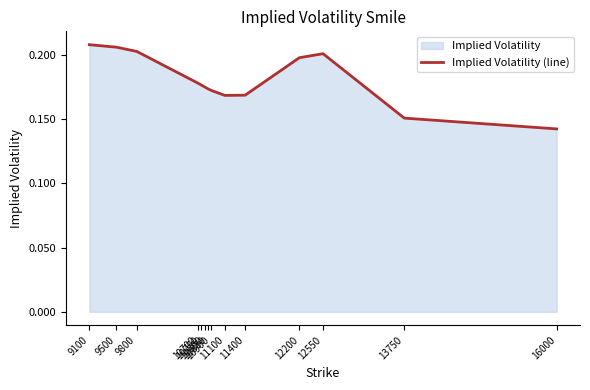

At which category does the data reach its first local valley?

11100